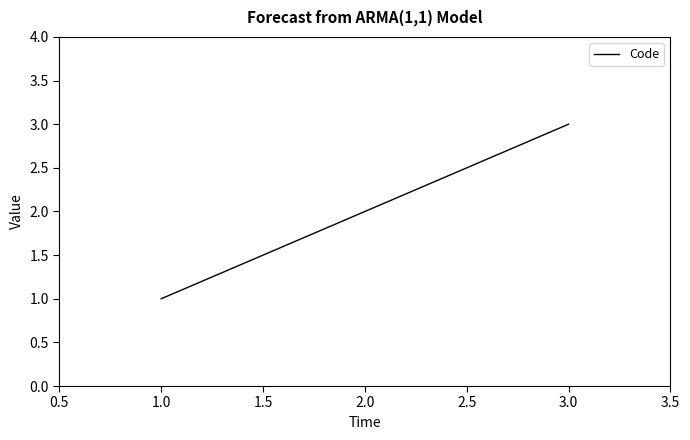

What is the sum of all values?

6